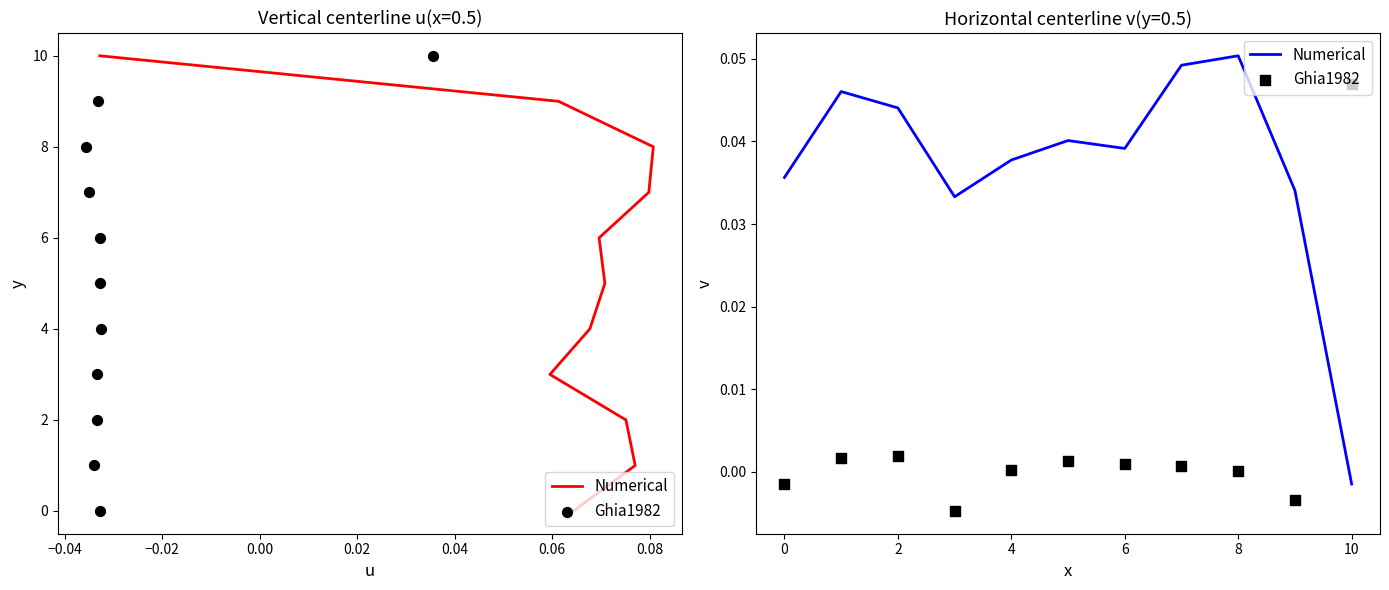

At how many categories does at least one series exceed 0?

11